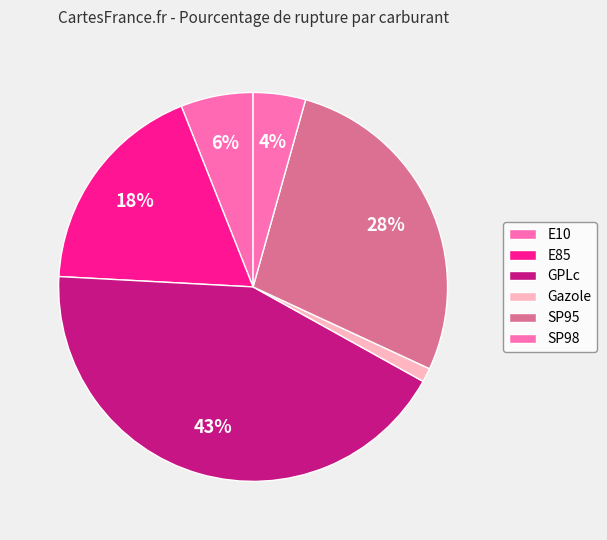

Is there any slice that represents more than half of the pie?

No